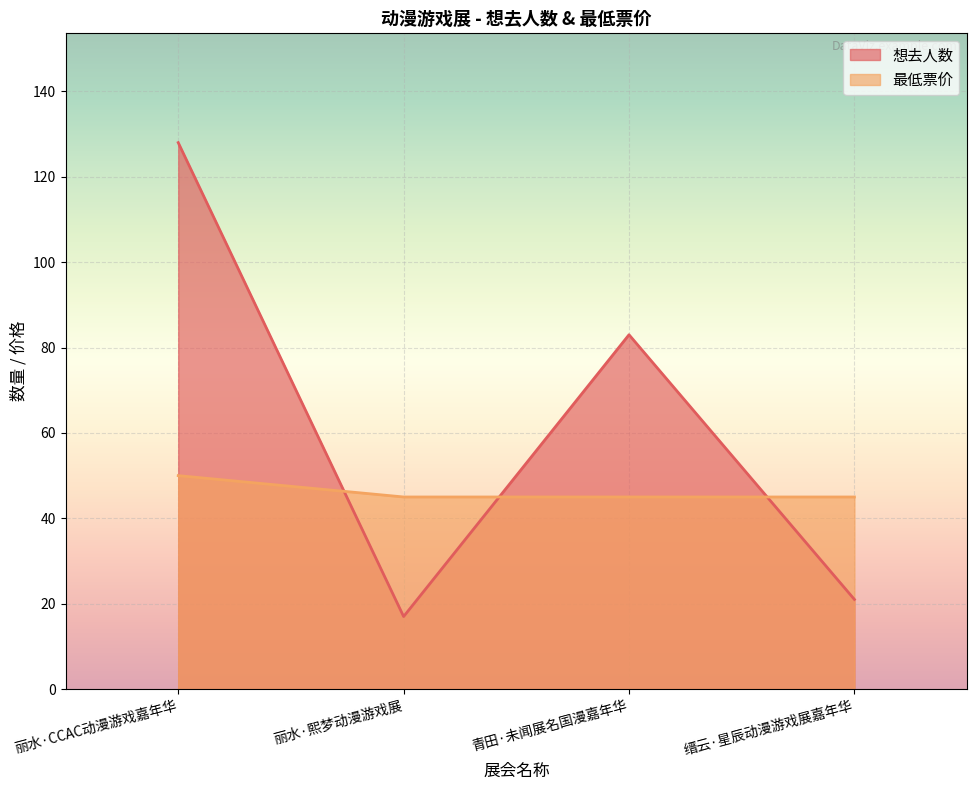

The value of 最低票价 at 青田·未闻展名国漫嘉年华 is 45. True or false?

True